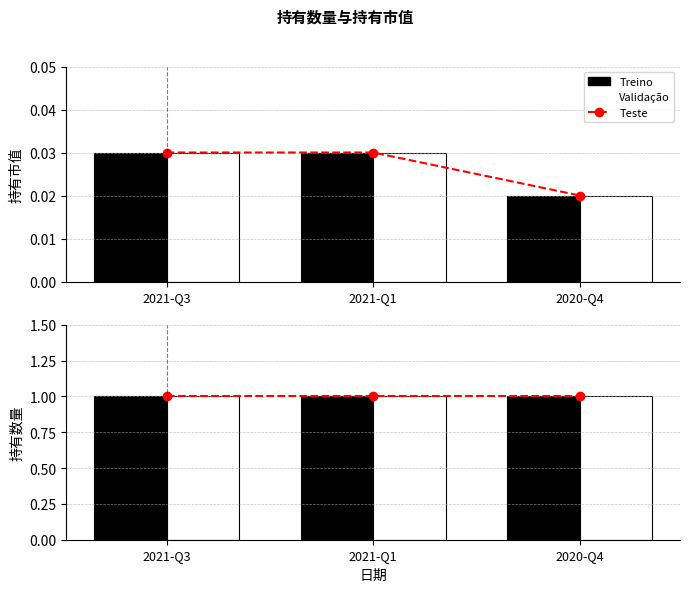

Where is 持有市值(验证) nearest to the value 0?

2020-Q4